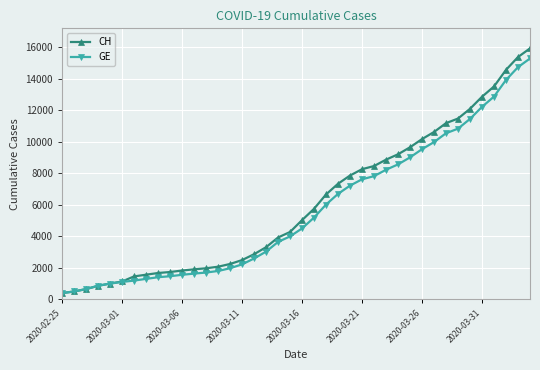

What is the value of the CH point at the 18th from the left?

3291